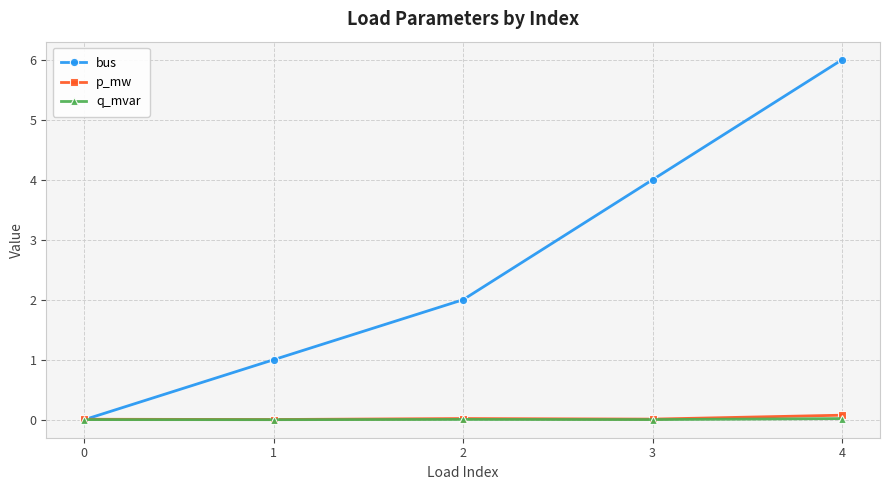

True or false: q_mvar has a value of 0.0 at 2.

True